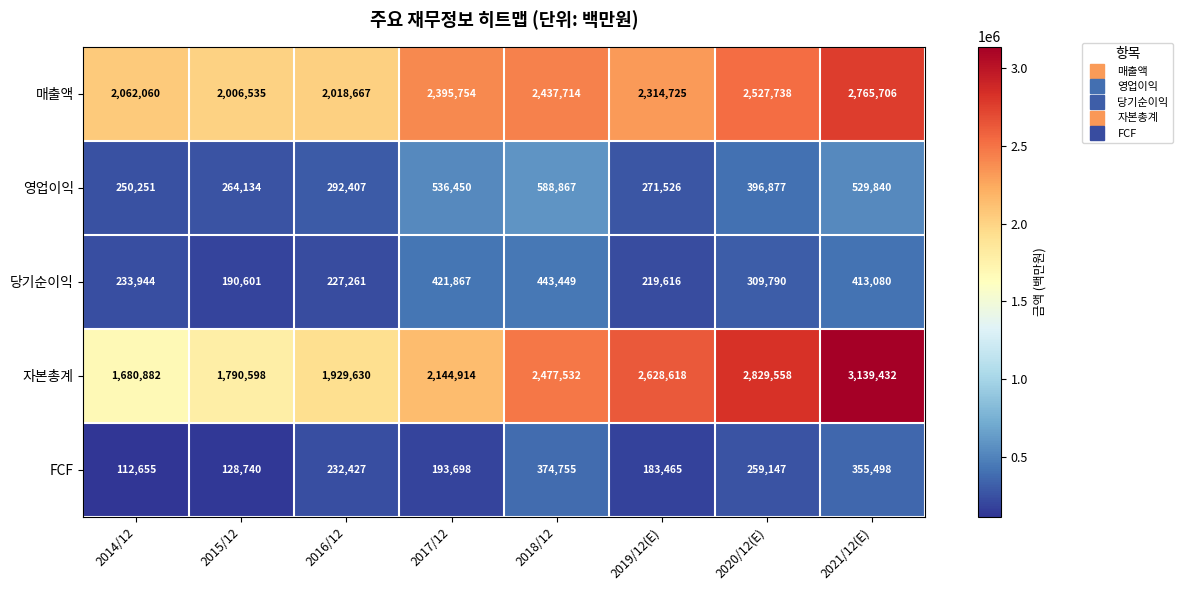

What is the total value across all series at 2014/12?

4339792